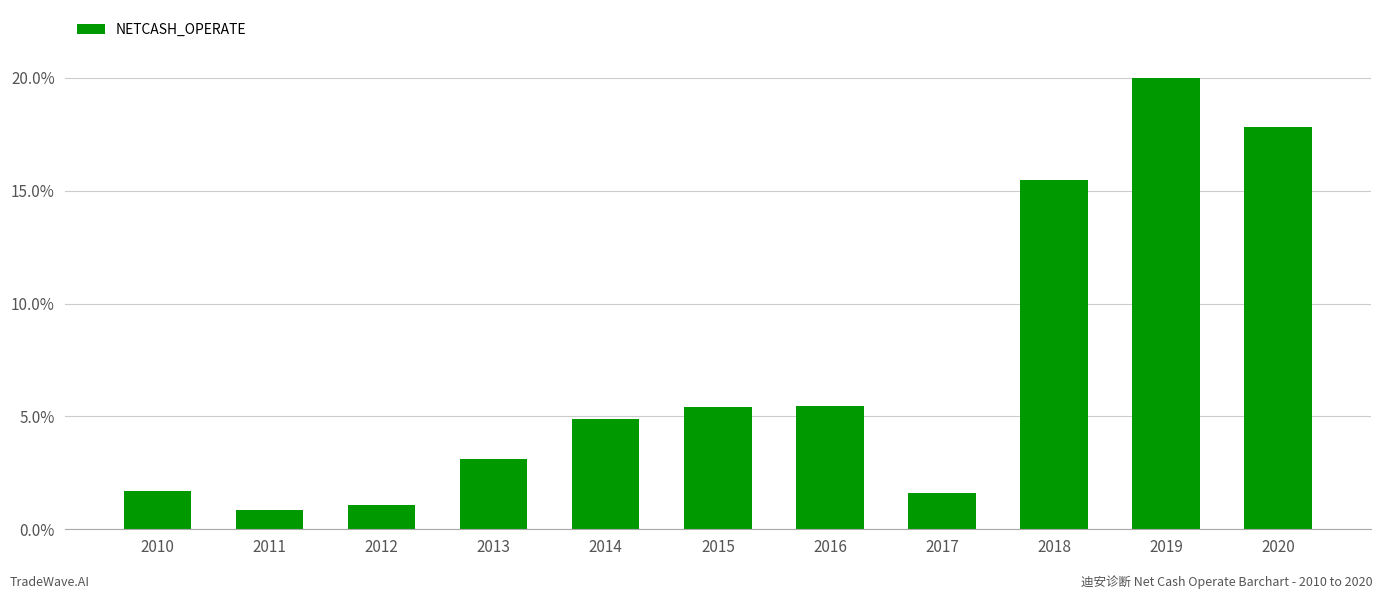

Read the value at 2019.

20.0